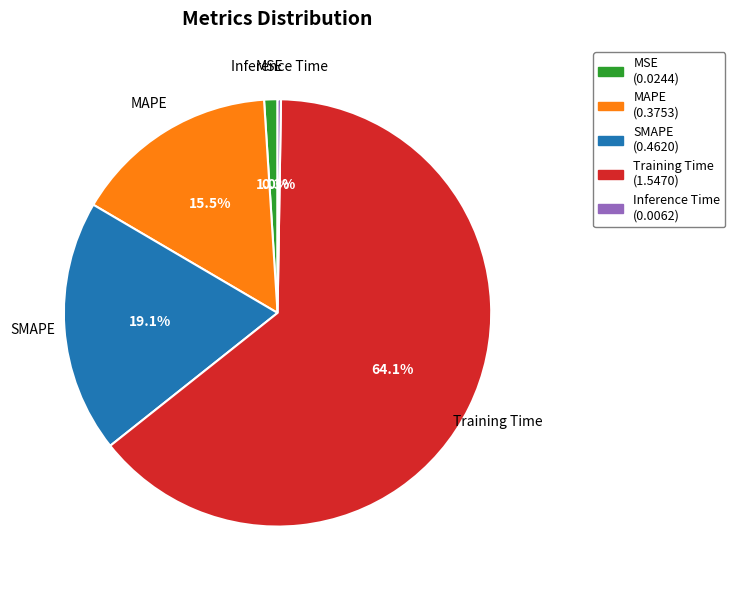

Which slice is the largest?

Training Time